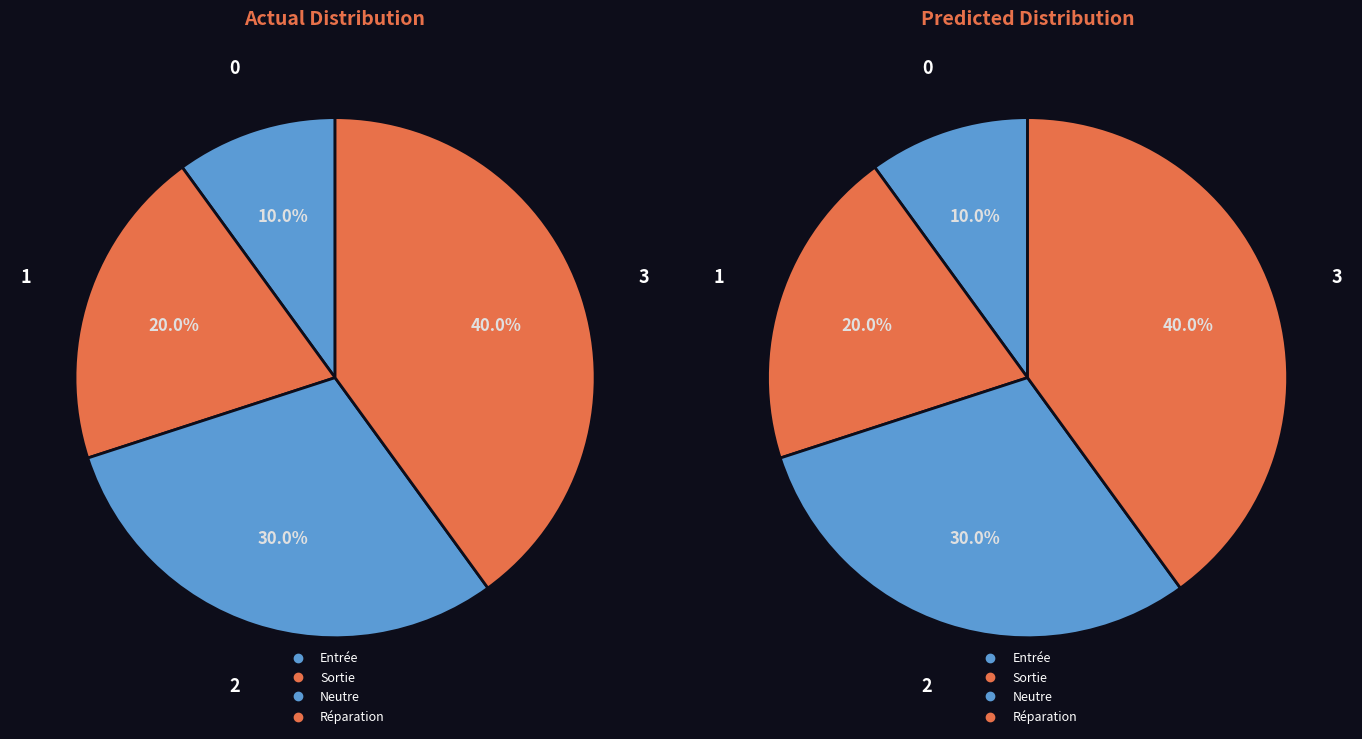

To the nearest percent, what is the combined percentage of Sortie and Entrée?

30%